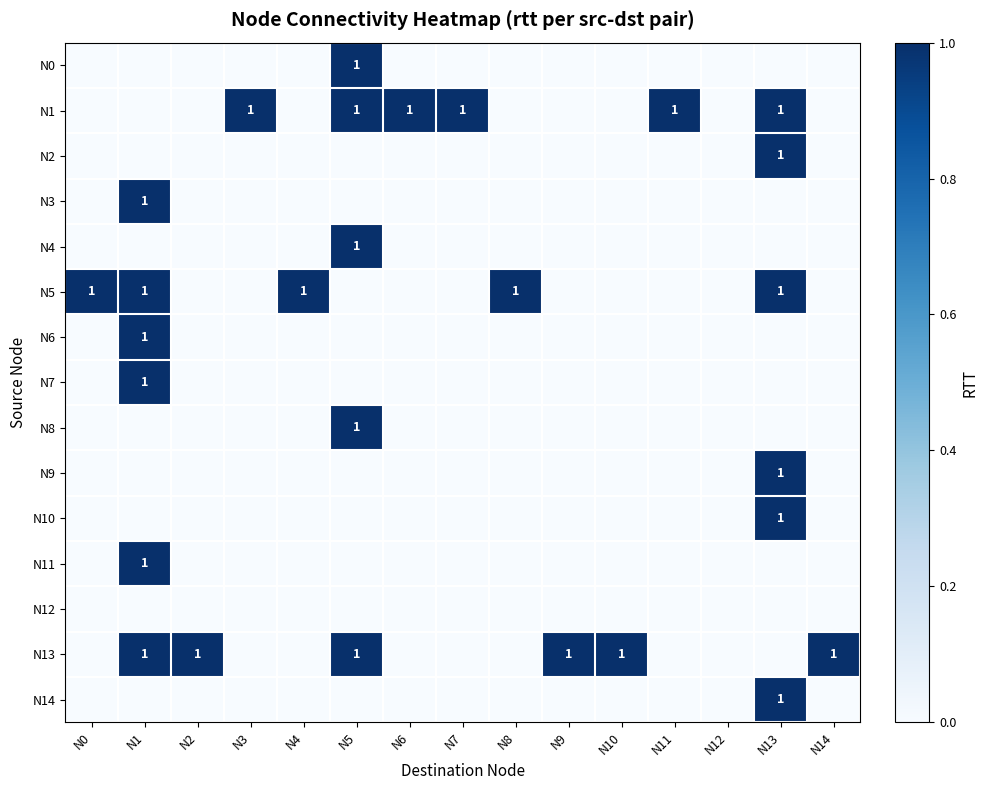

True or false: N4 has a value of 1 at N5.

True